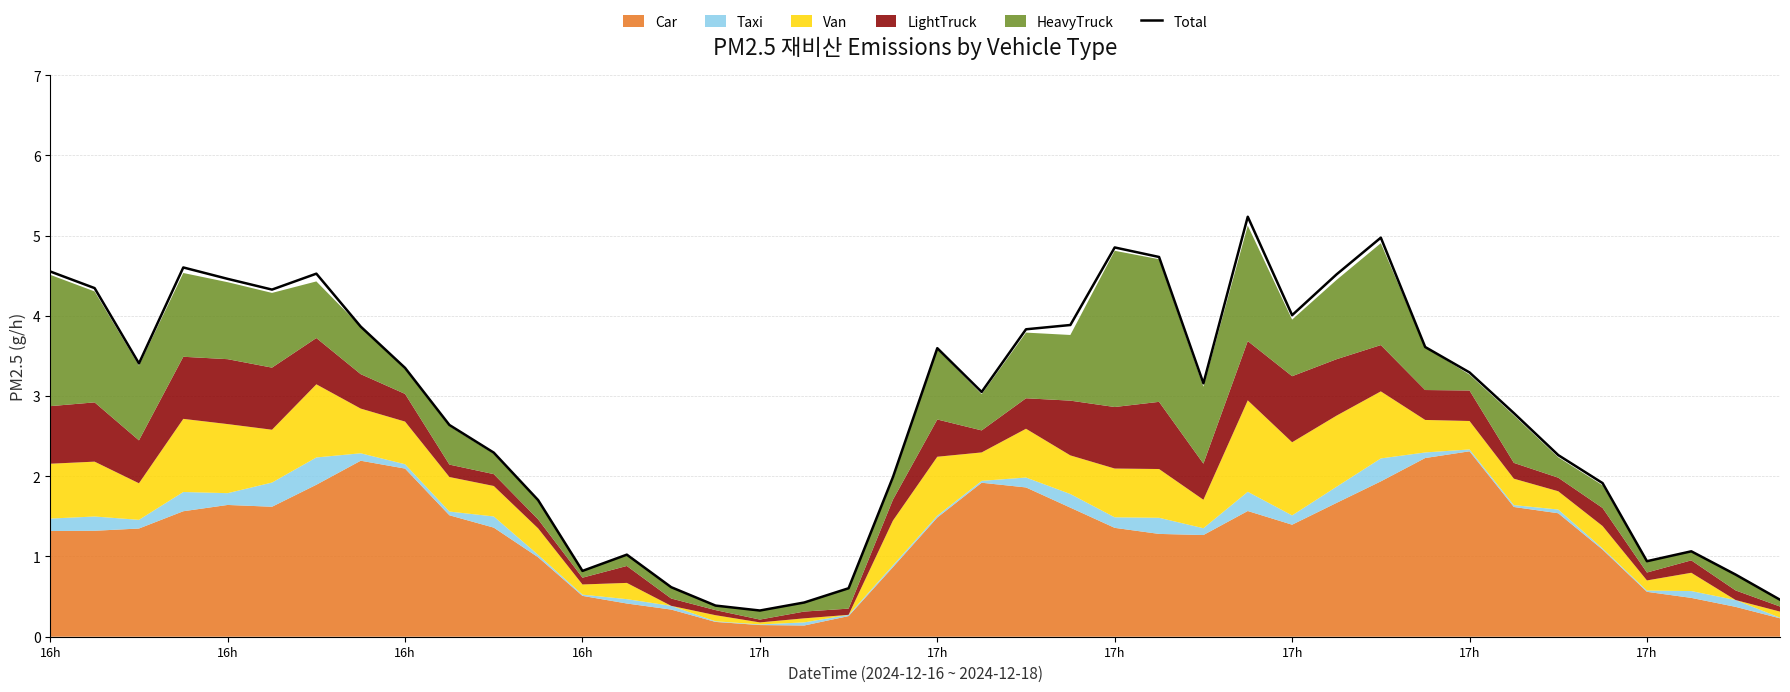

How many data points does each series have?

40